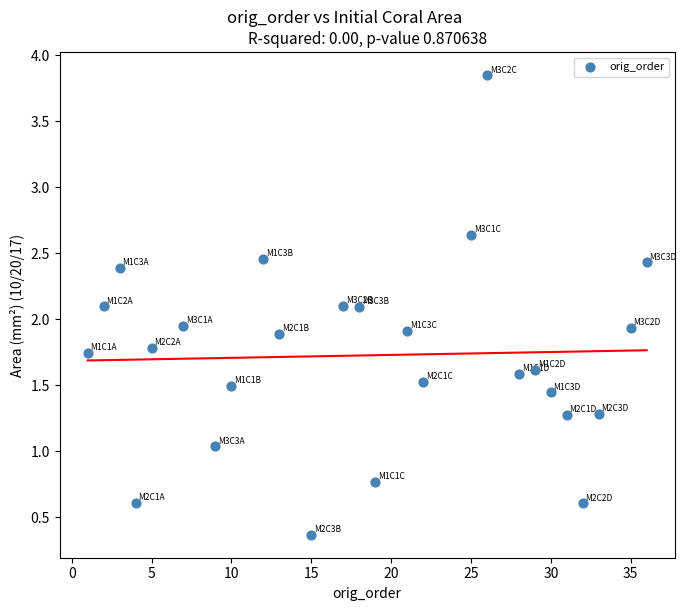

What is the range of Y values (max minus min)?

3.5